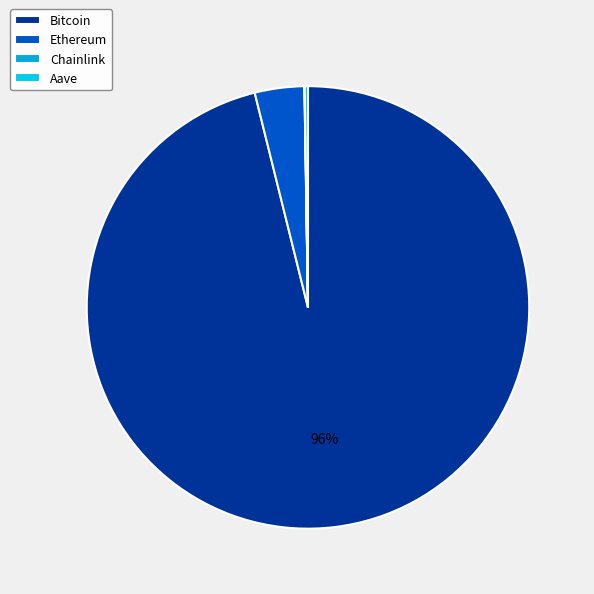

What percentage is the Ethereum slice, to the nearest percent?

4%